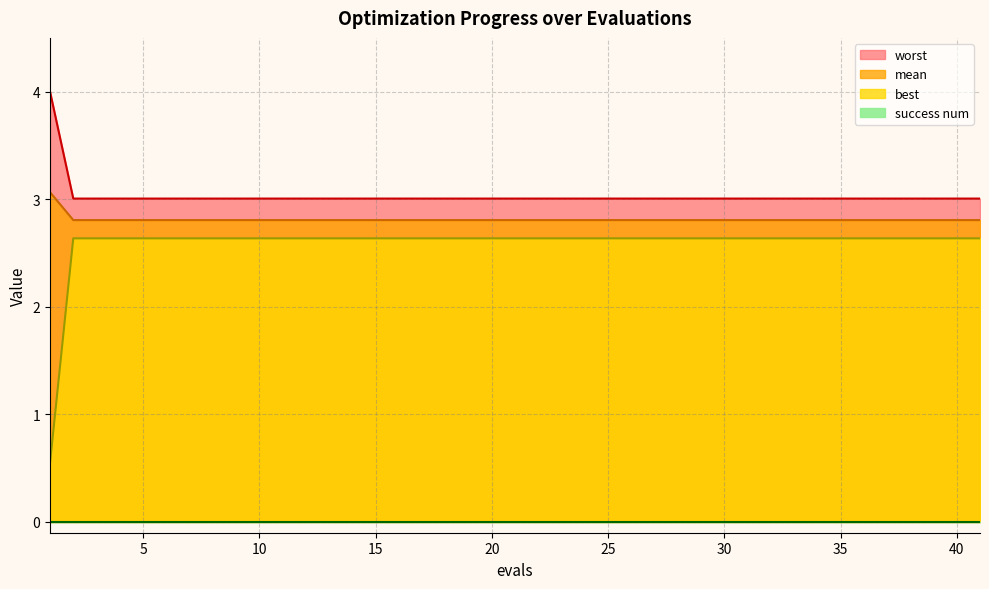

At 10, list the series in order from largest to smallest.

worst, mean, best, success num